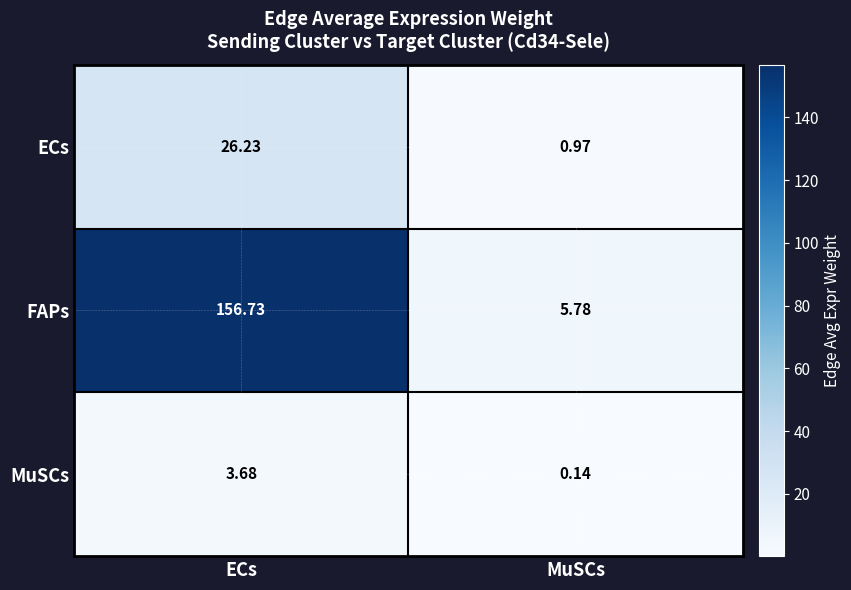

Which label corresponds to the smallest value in the chart?

MuSCs